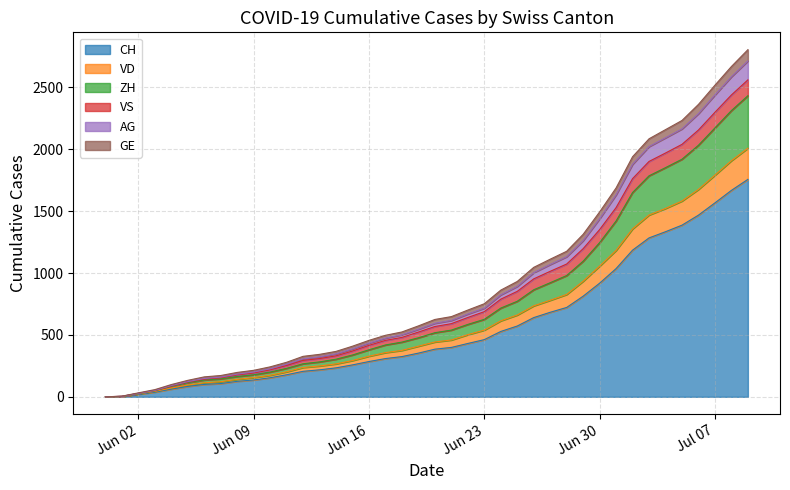

What is the approximate value of GE at 2020-06-26, to the nearest 50?

1050